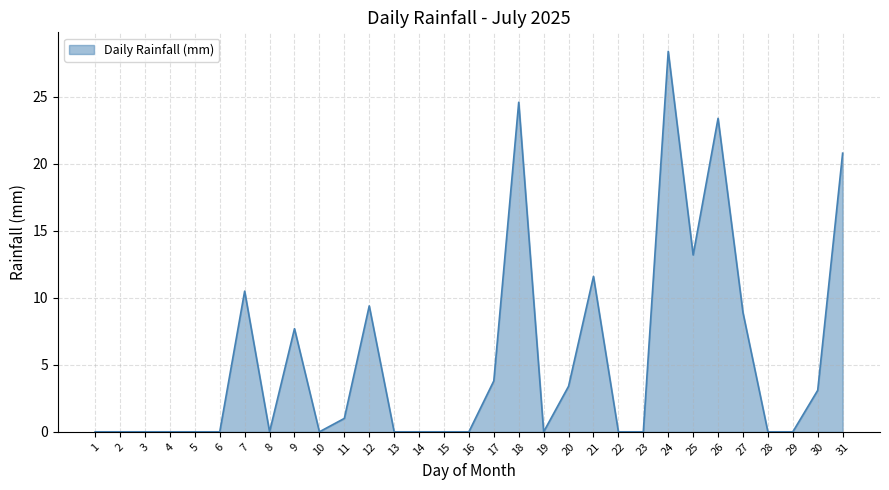

How many lines are shown in the chart?

1